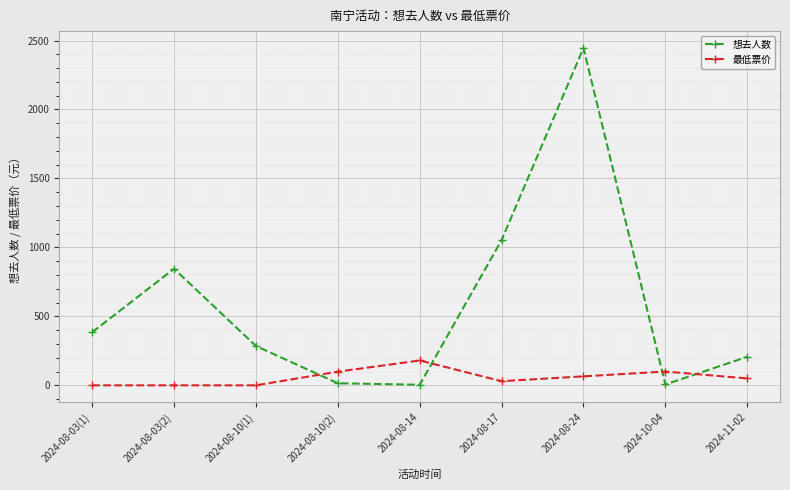

What is the label of the 7th point from the right?

2024-08-10(1)